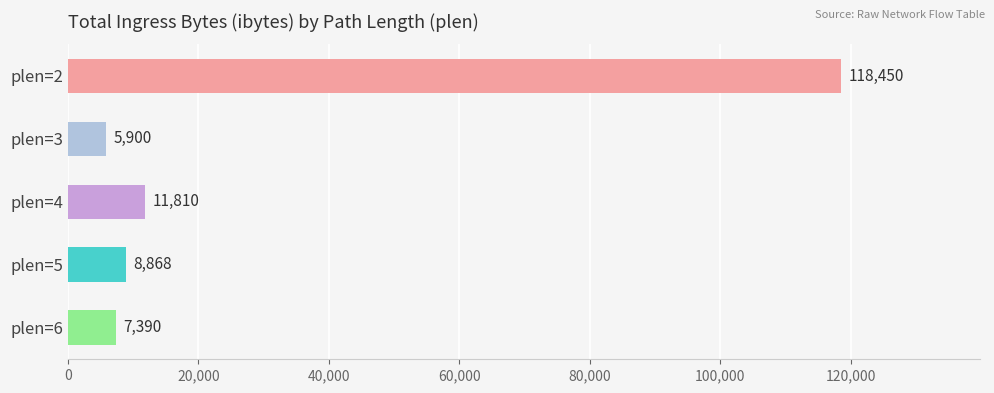

Reading bottom to top, transcribe all the data shown in this chart.

7390	8868	11810	5900	118450